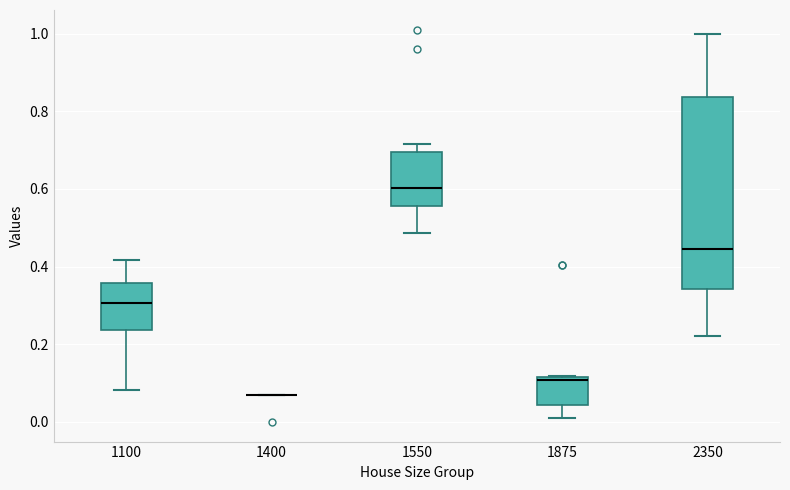

Which box is the tallest, from its lower edge to its upper edge?

2350